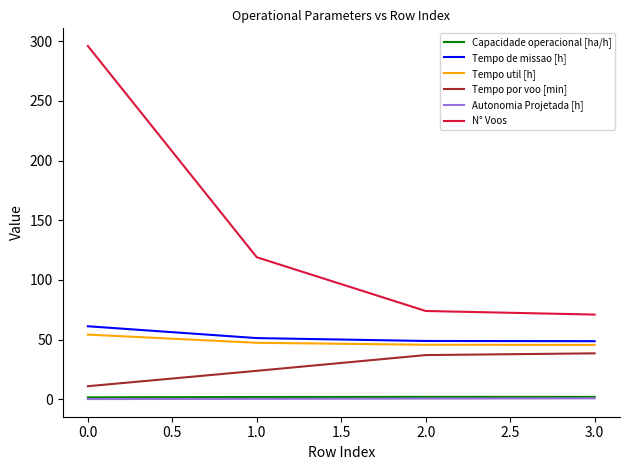

True or false: Tempo util [h] and Capacidade operacional [ha/h] intersect in this chart.

False